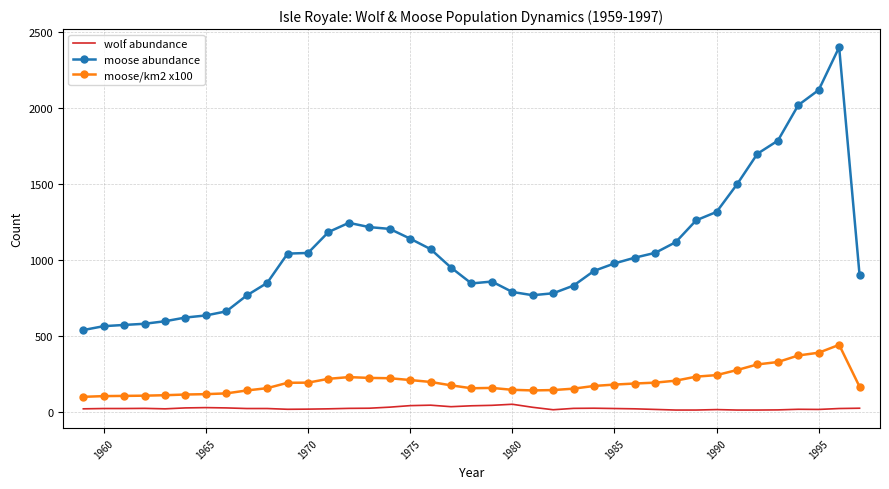

List the series in order of their peak value, highest first.

moose abundance, moose/km2 x100, wolf abundance